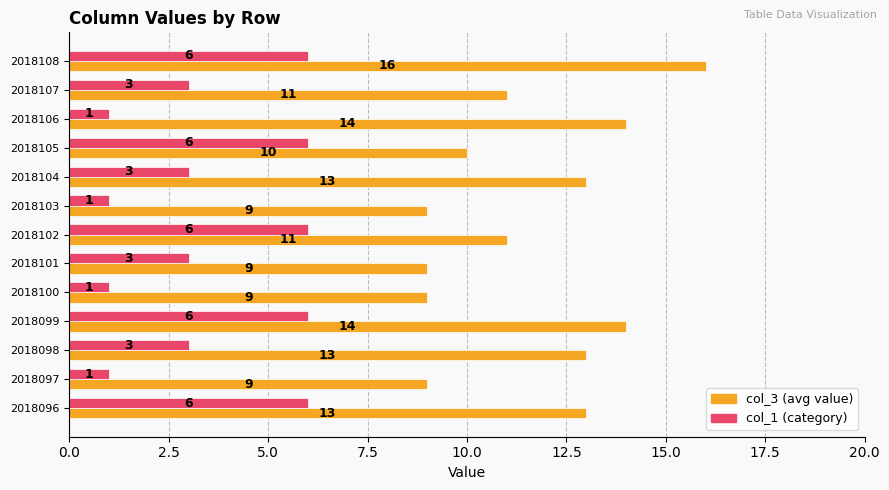

What is the difference between the highest and lowest values at 2018106?

13